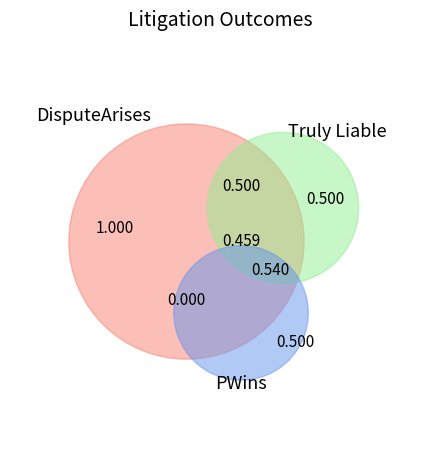

How many segments does this pie chart have?

6